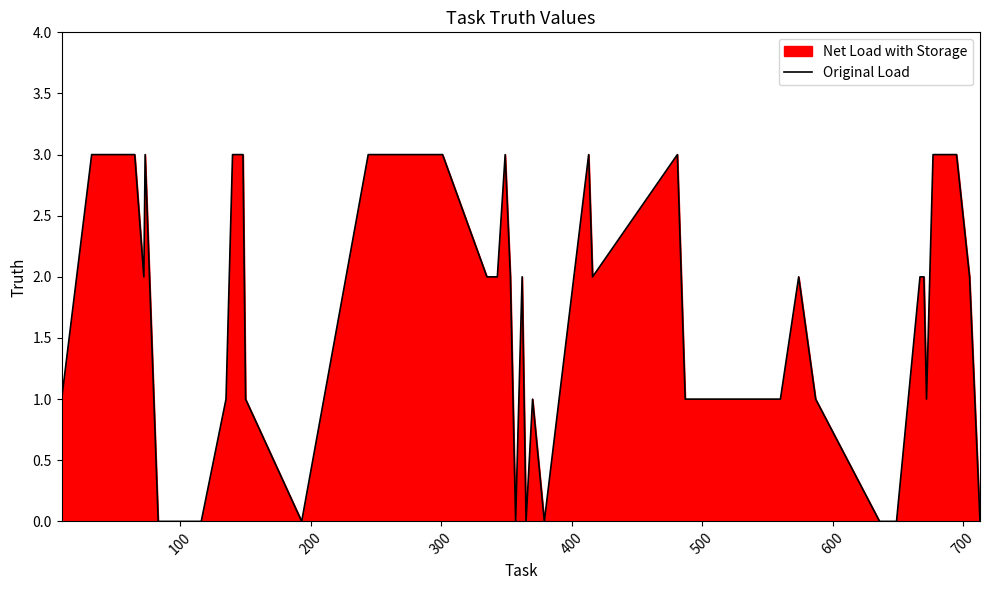

What is the difference between the maximum and minimum values?

3